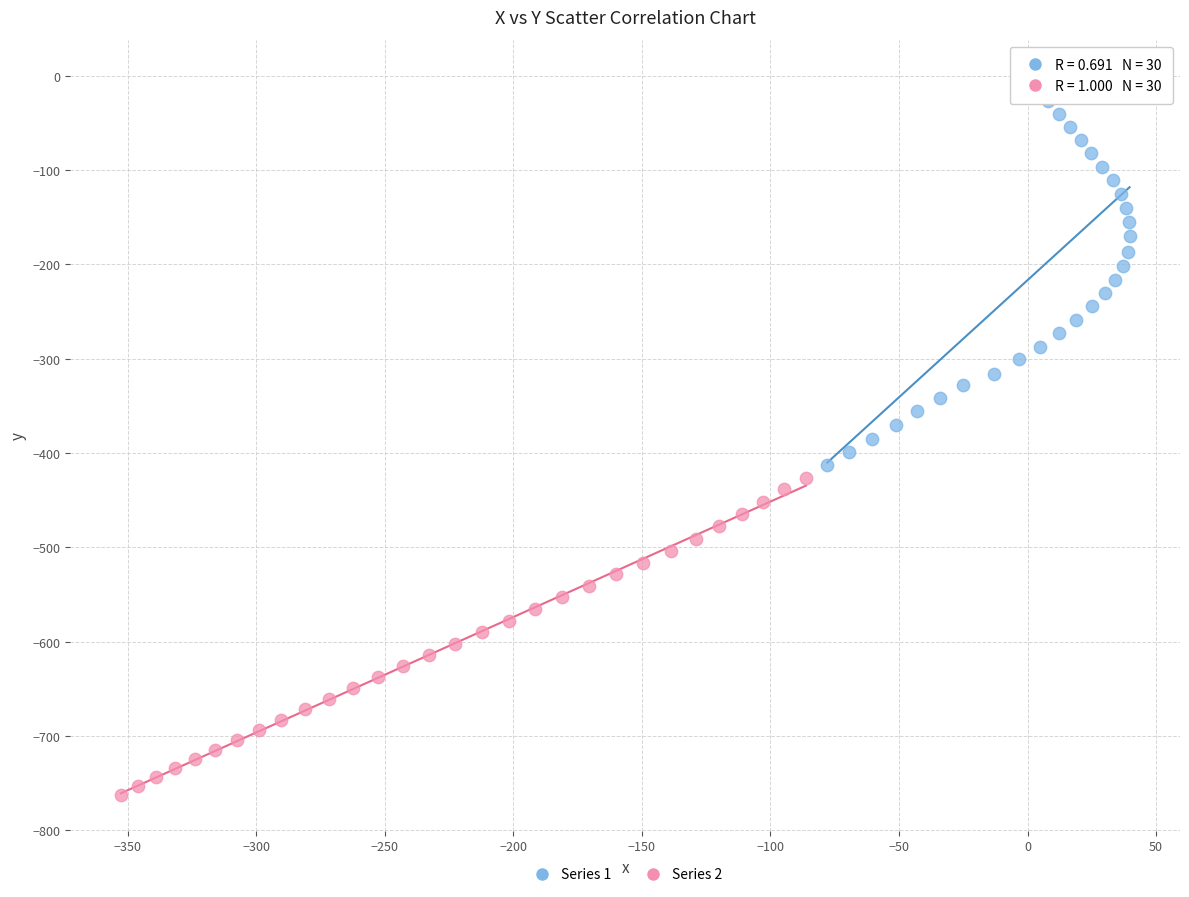

Which series contains the highest Y value?

Series 1